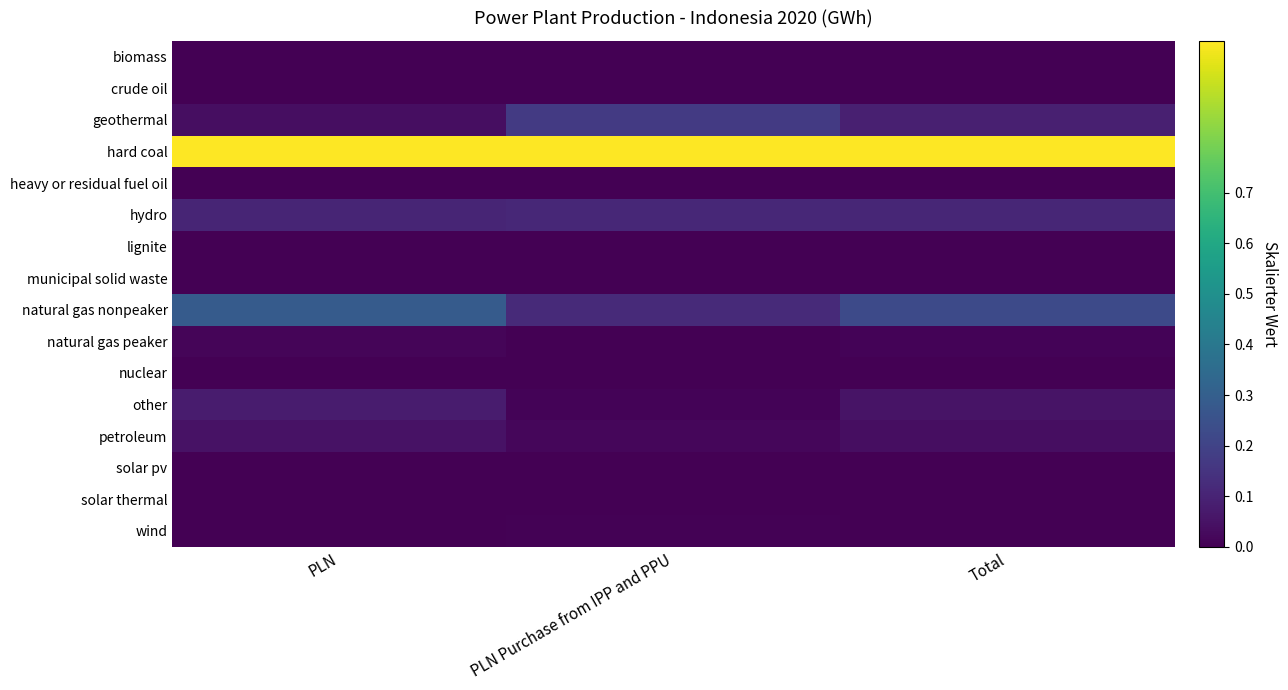

At which category is the sum across all series the highest?

PLN